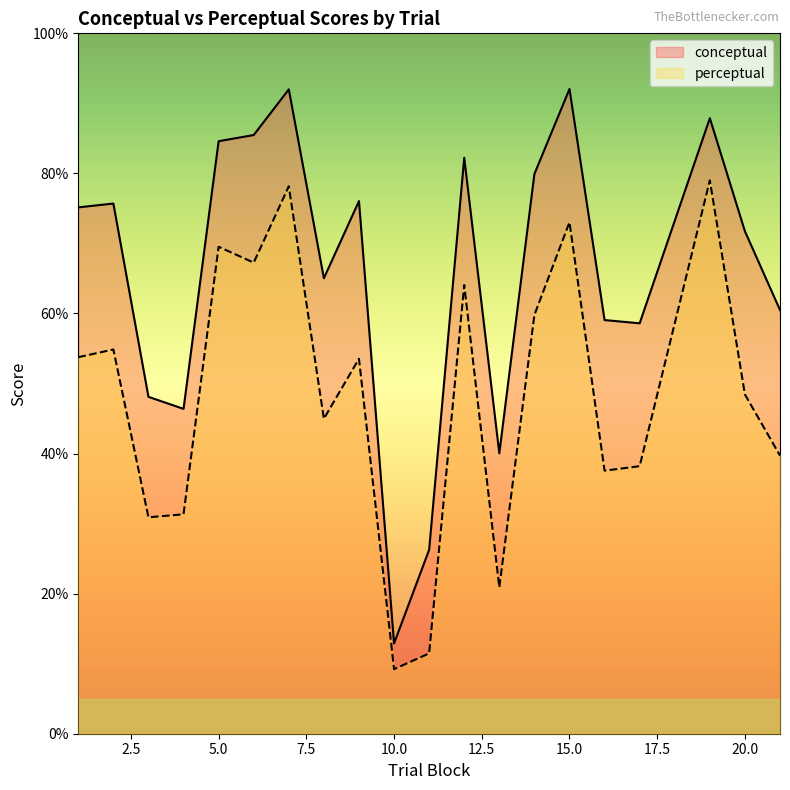

Reading left to right, what are all the values shown in this chart?

conceptual: 1=75.2	2=75.7	3=48.1	4=46.4	5=84.6	6=85.5	7=92.0	8=65.0	9=76.0	10=12.9	11=26.3	12=82.2	13=40.0	14=79.9	15=92.0	16=59.1	17=58.6	19=87.9	20=71.7	21=60.5
perceptual: 1=53.8	2=54.9	3=30.9	4=31.3	5=69.5	6=67.3	7=78.2	8=45.0	9=53.5	10=9.2	11=11.5	12=64.1	13=20.9	14=59.8	15=73.0	16=37.6	17=38.2	19=79.0	20=48.4	21=39.7